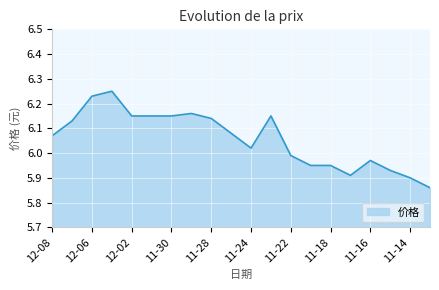

What is the difference between the maximum and minimum values?

0.4